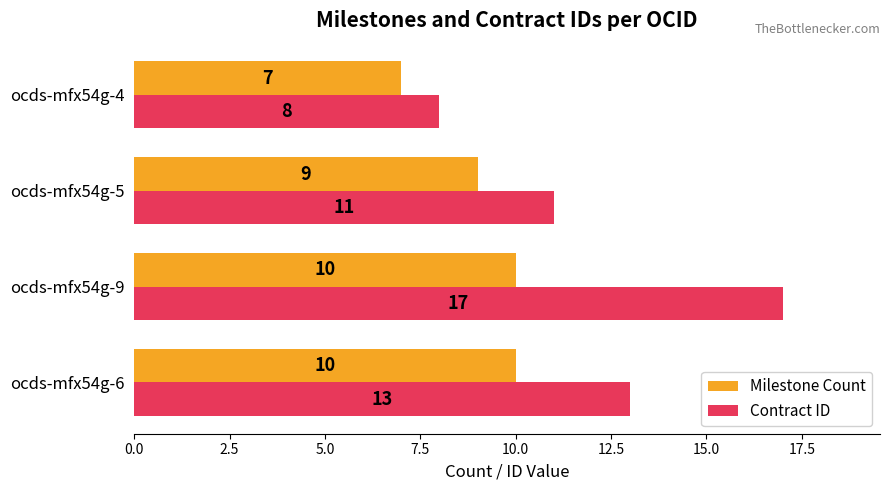

At which category does the chart reach its peak across all series?

ocds-mfx54g-9